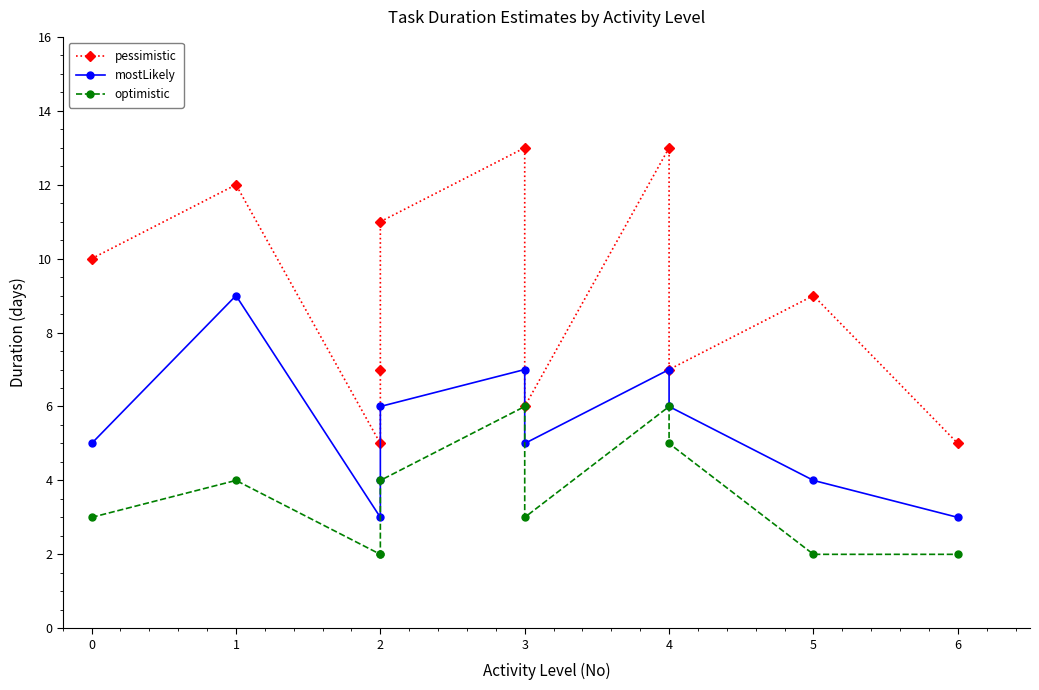

Which series has the largest total across all categories?

pessimistic